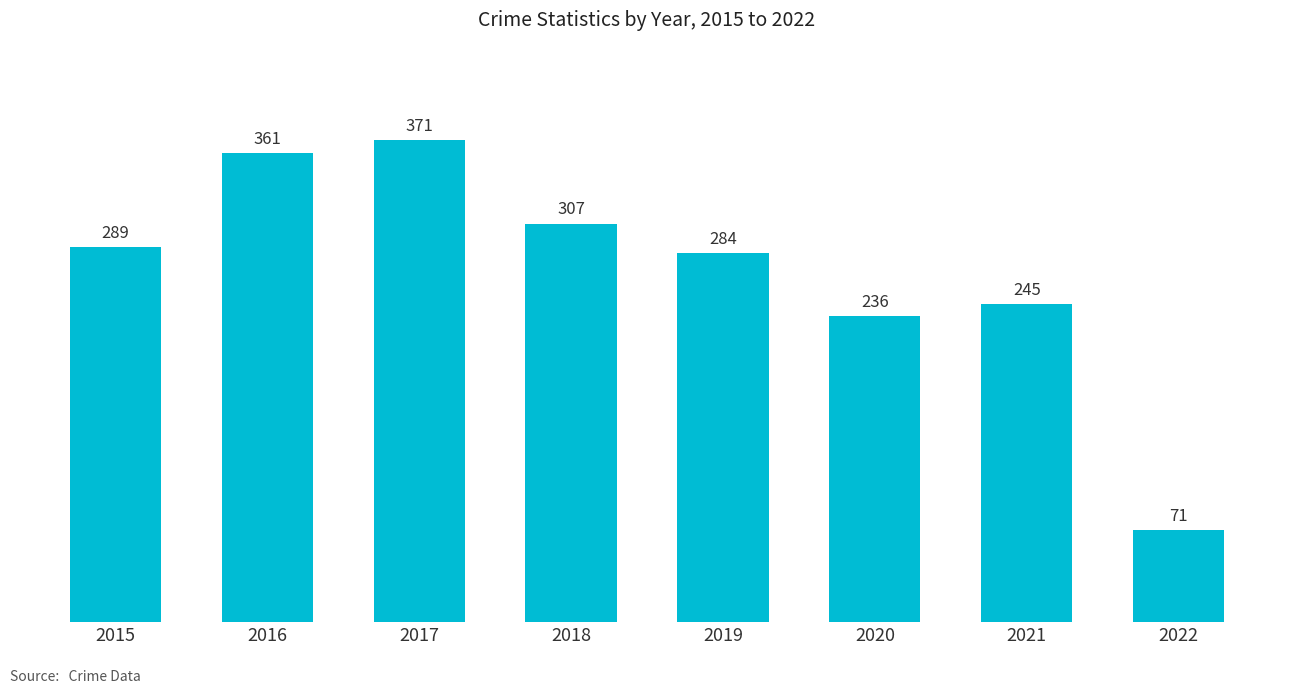

Reading right to left, extract all data points from this chart.

2022=71	2021=245	2020=236	2019=284	2018=307	2017=371	2016=361	2015=289